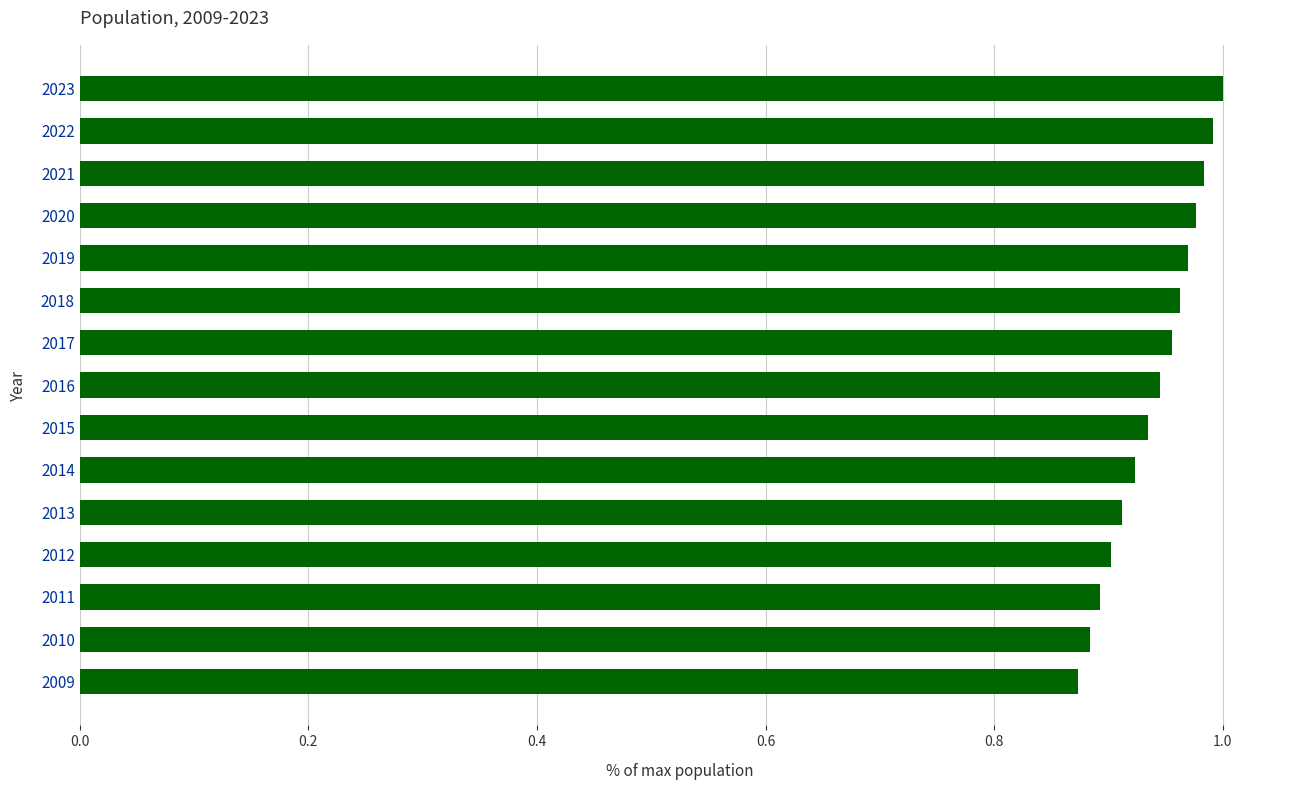

What is the sum of all values?

14.1